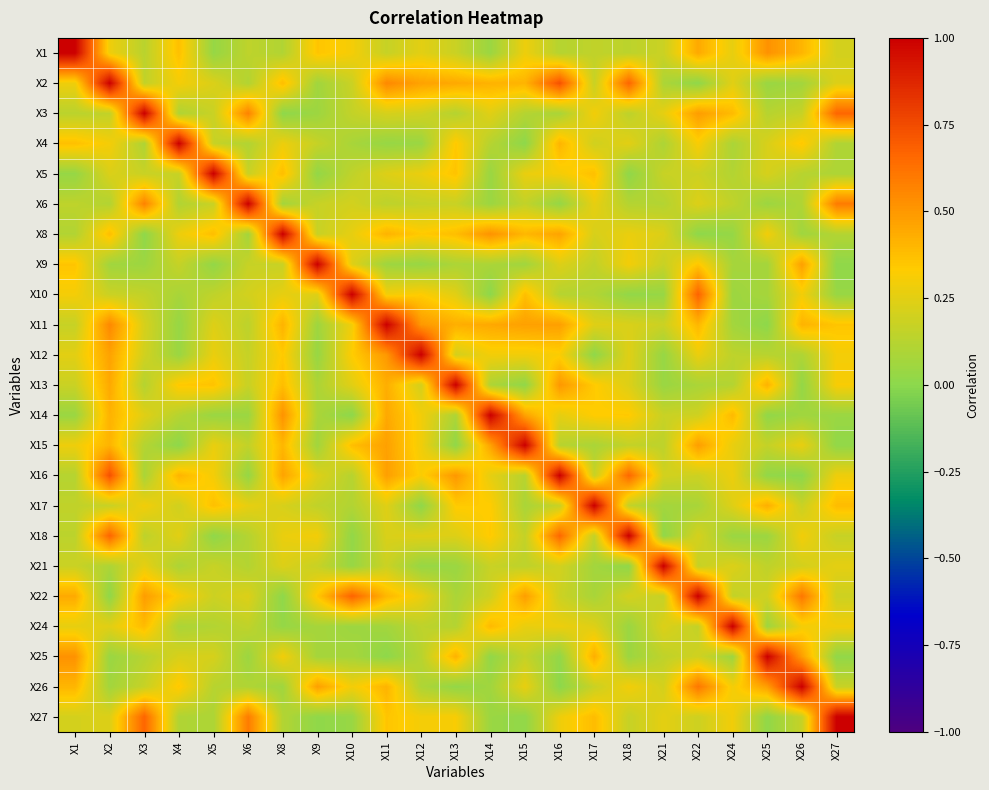

Reading left to right, what are all the values shown in this chart?

X1: X1=1.0	X2=0.3	X3=0.1	X4=0.4	X5=0.0	X6=0.1	X8=0.1	X9=0.4	X10=0.3	X11=0.2	X12=0.3	X13=0.2	X14=0.0	X15=0.3	X16=0.1	X17=0.2	X18=0.1	X21=0.2	X22=0.4	X24=0.3	X25=0.5	X26=0.4	X27=0.2
X2: X1=0.3	X2=1.0	X3=0.2	X4=0.3	X5=0.2	X6=0.1	X8=0.4	X9=0.1	X10=0.2	X11=0.6	X12=0.5	X13=0.4	X14=0.4	X15=0.4	X16=0.7	X17=0.2	X18=0.7	X21=0.1	X22=0.0	X24=0.2	X25=0.0	X26=0.1	X27=0.2
X3: X1=0.1	X2=0.2	X3=1.0	X4=0.1	X5=0.2	X6=0.6	X8=0.0	X9=0.0	X10=0.2	X11=0.2	X12=0.2	X13=0.1	X14=0.2	X15=0.1	X16=0.1	X17=0.3	X18=0.1	X21=0.3	X22=0.5	X24=0.4	X25=0.1	X26=0.2	X27=0.7
X4: X1=0.4	X2=0.3	X3=0.1	X4=1.0	X5=0.2	X6=0.1	X8=0.3	X9=0.2	X10=0.1	X11=0.0	X12=0.0	X13=0.3	X14=0.1	X15=0.0	X16=0.4	X17=0.2	X18=0.2	X21=0.1	X22=0.3	X24=0.1	X25=0.2	X26=0.3	X27=0.1
X5: X1=0.0	X2=0.2	X3=0.2	X4=0.2	X5=1.0	X6=0.2	X8=0.4	X9=0.0	X10=0.1	X11=0.2	X12=0.3	X13=0.4	X14=0.0	X15=0.3	X16=0.3	X17=0.4	X18=0.0	X21=0.2	X22=0.2	X24=0.1	X25=0.2	X26=0.1	X27=0.1
X6: X1=0.1	X2=0.1	X3=0.6	X4=0.1	X5=0.2	X6=1.0	X8=0.1	X9=0.2	X10=0.2	X11=0.1	X12=0.2	X13=0.2	X14=0.0	X15=0.2	X16=0.0	X17=0.3	X18=0.1	X21=0.1	X22=0.2	X24=0.1	X25=0.0	X26=0.1	X27=0.6
X8: X1=0.1	X2=0.4	X3=0.0	X4=0.3	X5=0.4	X6=0.1	X8=1.0	X9=0.2	X10=0.3	X11=0.4	X12=0.3	X13=0.4	X14=0.5	X15=0.4	X16=0.5	X17=0.2	X18=0.3	X21=0.2	X22=0.0	X24=0.0	X25=0.3	X26=0.1	X27=0.1
X9: X1=0.4	X2=0.1	X3=0.0	X4=0.2	X5=0.0	X6=0.2	X8=0.2	X9=1.0	X10=0.2	X11=0.1	X12=0.0	X13=0.1	X14=0.1	X15=0.1	X16=0.2	X17=0.2	X18=0.3	X21=0.2	X22=0.3	X24=0.1	X25=0.1	X26=0.5	X27=0.0
X10: X1=0.3	X2=0.2	X3=0.2	X4=0.1	X5=0.1	X6=0.2	X8=0.3	X9=0.2	X10=1.0	X11=0.3	X12=0.3	X13=0.2	X14=0.0	X15=0.4	X16=0.1	X17=0.1	X18=0.0	X21=0.0	X22=0.7	X24=0.0	X25=0.1	X26=0.3	X27=0.0
X11: X1=0.2	X2=0.6	X3=0.2	X4=0.0	X5=0.2	X6=0.1	X8=0.4	X9=0.1	X10=0.3	X11=1.0	X12=0.5	X13=0.4	X14=0.4	X15=0.5	X16=0.5	X17=0.2	X18=0.2	X21=0.2	X22=0.4	X24=0.1	X25=0.0	X26=0.4	X27=0.4
X12: X1=0.3	X2=0.5	X3=0.2	X4=0.0	X5=0.3	X6=0.2	X8=0.3	X9=0.0	X10=0.3	X11=0.5	X12=1.0	X13=0.2	X14=0.3	X15=0.3	X16=0.3	X17=0.0	X18=0.2	X21=0.0	X22=0.3	X24=0.1	X25=0.1	X26=0.1	X27=0.3
X13: X1=0.2	X2=0.4	X3=0.1	X4=0.3	X5=0.4	X6=0.2	X8=0.4	X9=0.1	X10=0.2	X11=0.4	X12=0.2	X13=1.0	X14=0.1	X15=0.0	X16=0.5	X17=0.3	X18=0.2	X21=0.0	X22=0.1	X24=0.1	X25=0.4	X26=0.0	X27=0.3
X14: X1=0.0	X2=0.4	X3=0.2	X4=0.1	X5=0.0	X6=0.0	X8=0.5	X9=0.1	X10=0.0	X11=0.4	X12=0.3	X13=0.1	X14=1.0	X15=0.5	X16=0.3	X17=0.3	X18=0.3	X21=0.2	X22=0.2	X24=0.4	X25=0.0	X26=0.1	X27=0.0
X15: X1=0.3	X2=0.4	X3=0.1	X4=0.0	X5=0.3	X6=0.2	X8=0.4	X9=0.1	X10=0.4	X11=0.5	X12=0.3	X13=0.0	X14=0.5	X15=1.0	X16=0.1	X17=0.1	X18=0.2	X21=0.1	X22=0.5	X24=0.3	X25=0.2	X26=0.3	X27=0.0
X16: X1=0.1	X2=0.7	X3=0.1	X4=0.4	X5=0.3	X6=0.0	X8=0.5	X9=0.2	X10=0.1	X11=0.5	X12=0.3	X13=0.5	X14=0.3	X15=0.1	X16=1.0	X17=0.2	X18=0.7	X21=0.2	X22=0.2	X24=0.3	X25=0.0	X26=0.0	X27=0.3
X17: X1=0.2	X2=0.2	X3=0.3	X4=0.2	X5=0.4	X6=0.3	X8=0.2	X9=0.2	X10=0.1	X11=0.2	X12=0.0	X13=0.3	X14=0.3	X15=0.1	X16=0.2	X17=1.0	X18=0.2	X21=0.1	X22=0.1	X24=0.2	X25=0.4	X26=0.2	X27=0.4
X18: X1=0.1	X2=0.7	X3=0.1	X4=0.2	X5=0.0	X6=0.1	X8=0.3	X9=0.3	X10=0.0	X11=0.2	X12=0.2	X13=0.2	X14=0.3	X15=0.2	X16=0.7	X17=0.2	X18=1.0	X21=0.0	X22=0.2	X24=0.0	X25=0.0	X26=0.3	X27=0.2
X21: X1=0.2	X2=0.1	X3=0.3	X4=0.1	X5=0.2	X6=0.1	X8=0.2	X9=0.2	X10=0.0	X11=0.2	X12=0.0	X13=0.0	X14=0.2	X15=0.1	X16=0.2	X17=0.1	X18=0.0	X21=1.0	X22=0.2	X24=0.2	X25=0.1	X26=0.2	X27=0.3
X22: X1=0.4	X2=0.0	X3=0.5	X4=0.3	X5=0.2	X6=0.2	X8=0.0	X9=0.3	X10=0.7	X11=0.4	X12=0.3	X13=0.1	X14=0.2	X15=0.5	X16=0.2	X17=0.1	X18=0.2	X21=0.2	X22=1.0	X24=0.2	X25=0.2	X26=0.6	X27=0.2
X24: X1=0.3	X2=0.2	X3=0.4	X4=0.1	X5=0.1	X6=0.1	X8=0.0	X9=0.1	X10=0.0	X11=0.1	X12=0.1	X13=0.1	X14=0.4	X15=0.3	X16=0.3	X17=0.2	X18=0.0	X21=0.2	X22=0.2	X24=1.0	X25=0.1	X26=0.3	X27=0.3
X25: X1=0.5	X2=0.0	X3=0.1	X4=0.2	X5=0.2	X6=0.0	X8=0.3	X9=0.1	X10=0.1	X11=0.0	X12=0.1	X13=0.4	X14=0.0	X15=0.2	X16=0.0	X17=0.4	X18=0.0	X21=0.1	X22=0.2	X24=0.1	X25=1.0	X26=0.5	X27=0.0
X26: X1=0.4	X2=0.1	X3=0.2	X4=0.3	X5=0.1	X6=0.1	X8=0.1	X9=0.5	X10=0.3	X11=0.4	X12=0.1	X13=0.0	X14=0.1	X15=0.3	X16=0.0	X17=0.2	X18=0.3	X21=0.2	X22=0.6	X24=0.3	X25=0.5	X26=1.0	X27=0.2
X27: X1=0.2	X2=0.2	X3=0.7	X4=0.1	X5=0.1	X6=0.6	X8=0.1	X9=0.0	X10=0.0	X11=0.4	X12=0.3	X13=0.3	X14=0.0	X15=0.0	X16=0.3	X17=0.4	X18=0.2	X21=0.3	X22=0.2	X24=0.3	X25=0.0	X26=0.2	X27=1.0